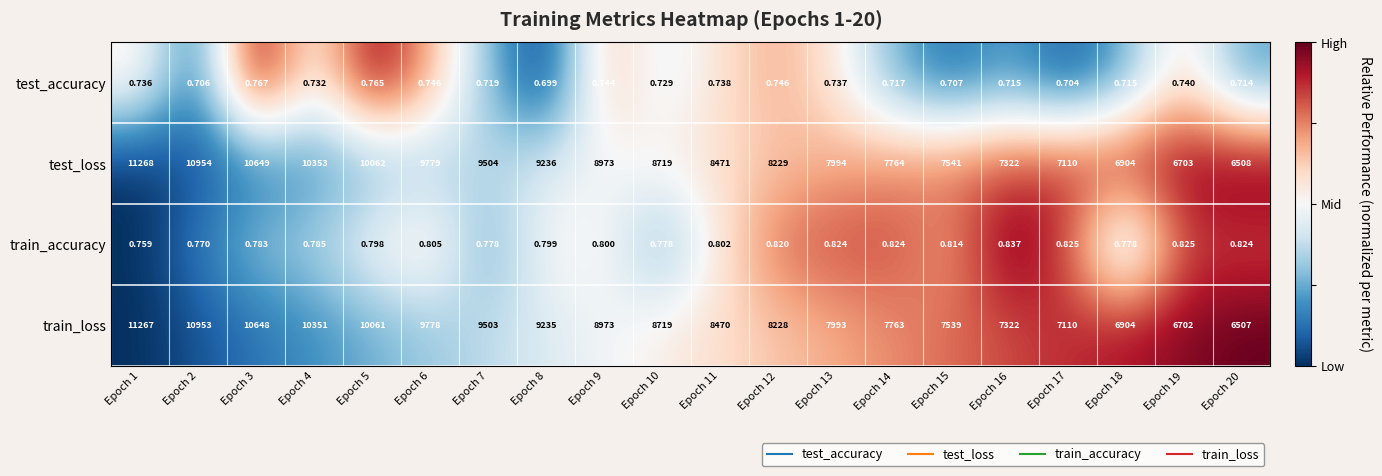

At Epoch 2, list the series in order from smallest to largest.

test_accuracy, train_accuracy, train_loss, test_loss